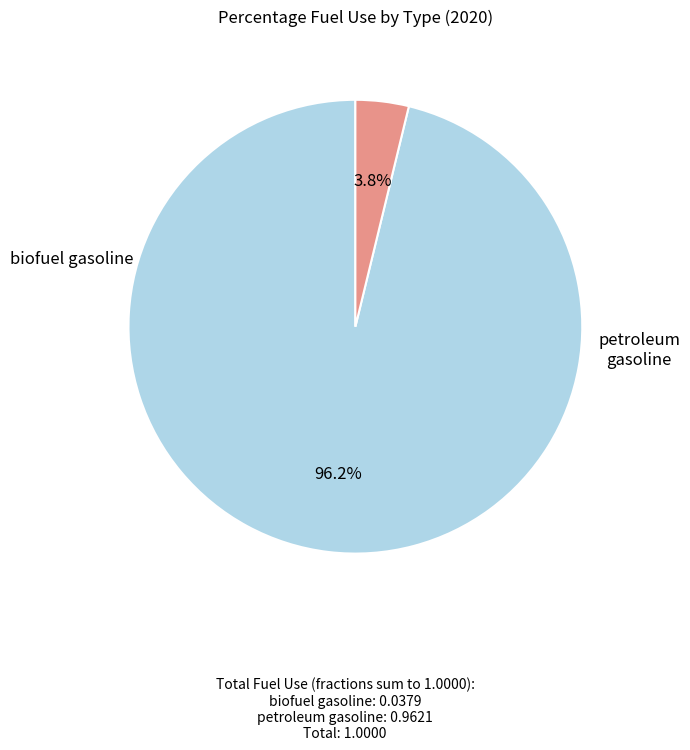

Which has a higher value, petroleum gasoline or biofuel gasoline?

petroleum gasoline